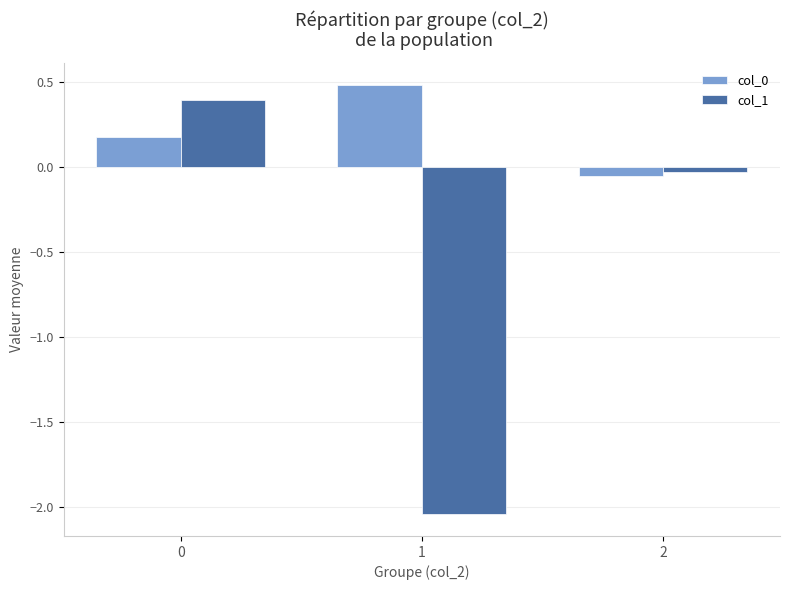

Which series has the widest spread of values?

col_1